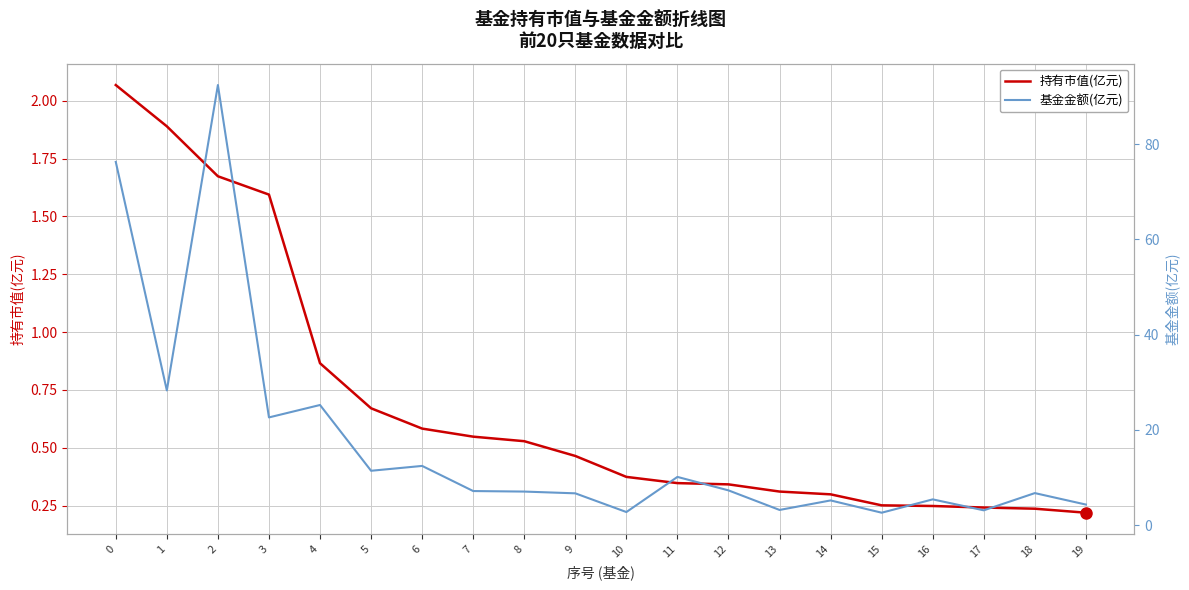

What are all the series names shown in the legend?

持有市值(亿元), 基金金额(亿元)